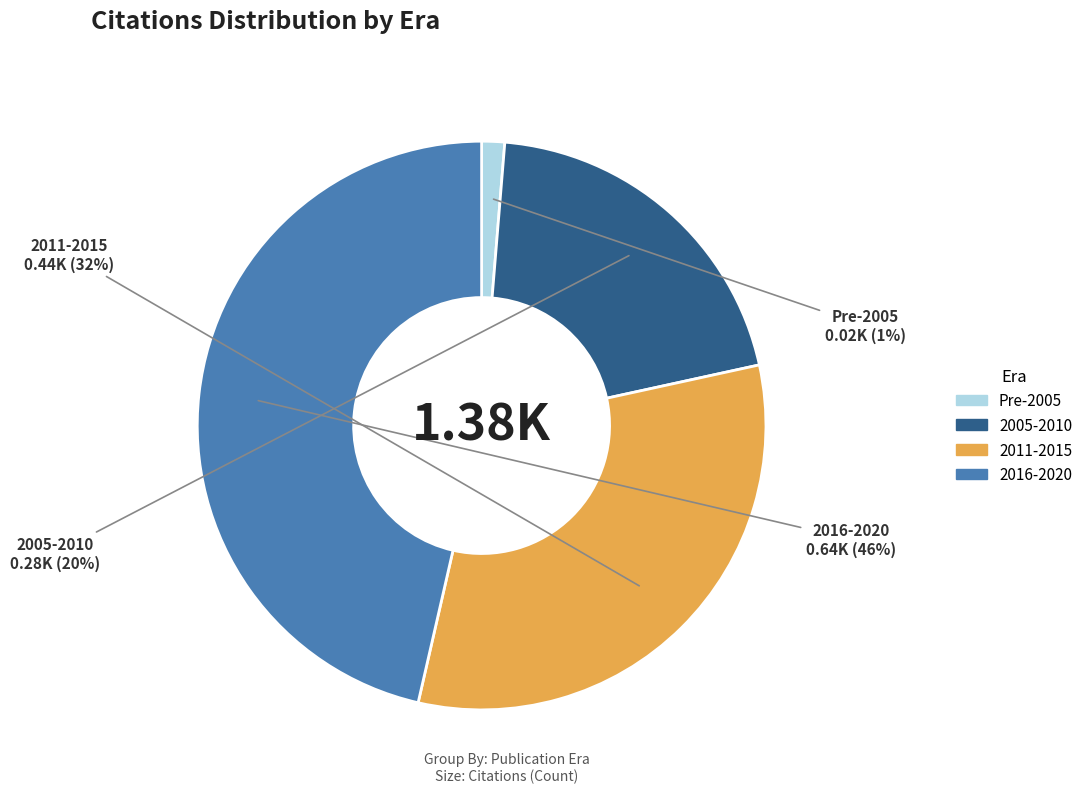

How many slices are in this pie chart?

4